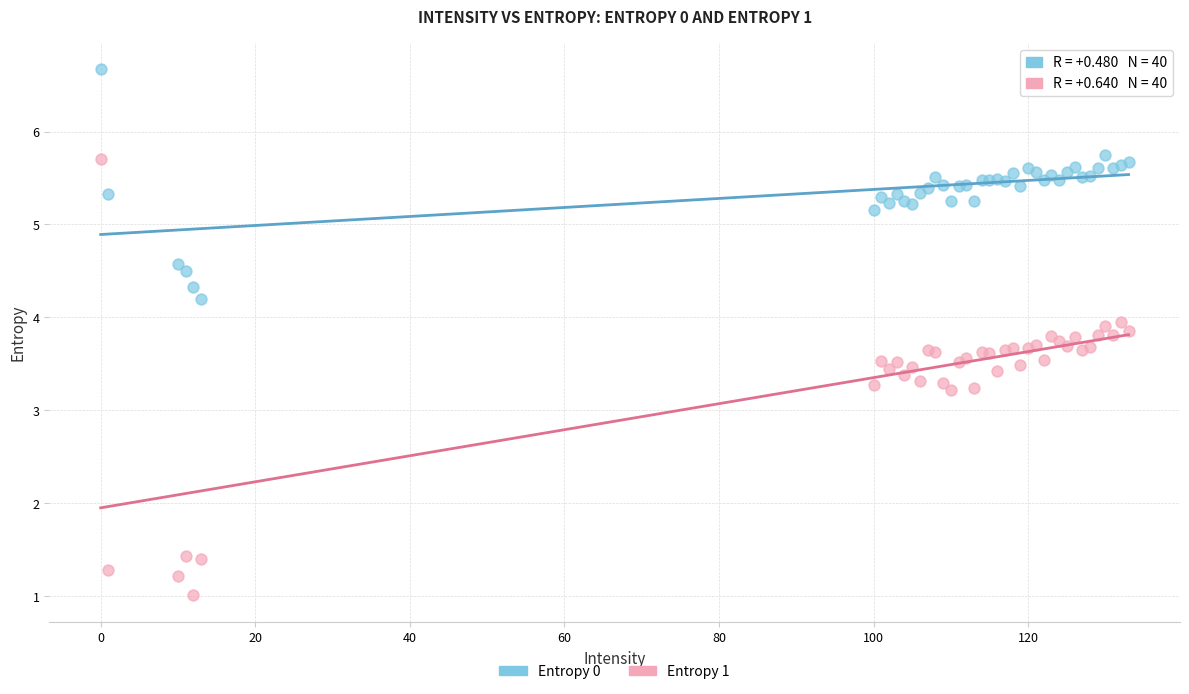

Which series contains the lowest Y value?

Entropy 1